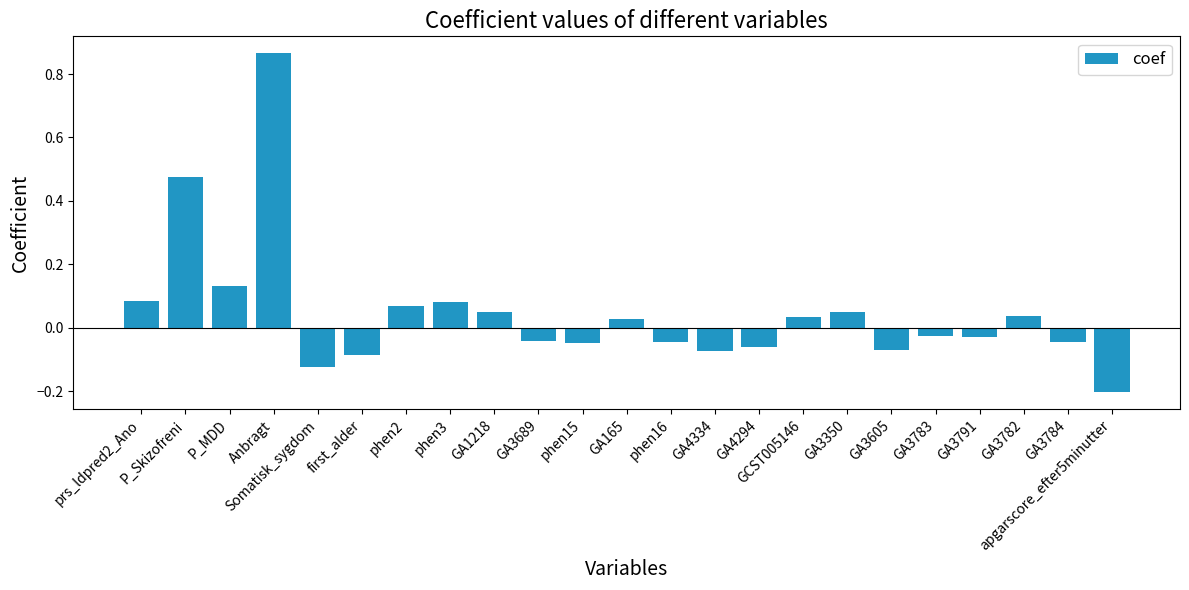

The chart shows a value of -0.3 at apgarscore_efter5minutter. True or false?

False